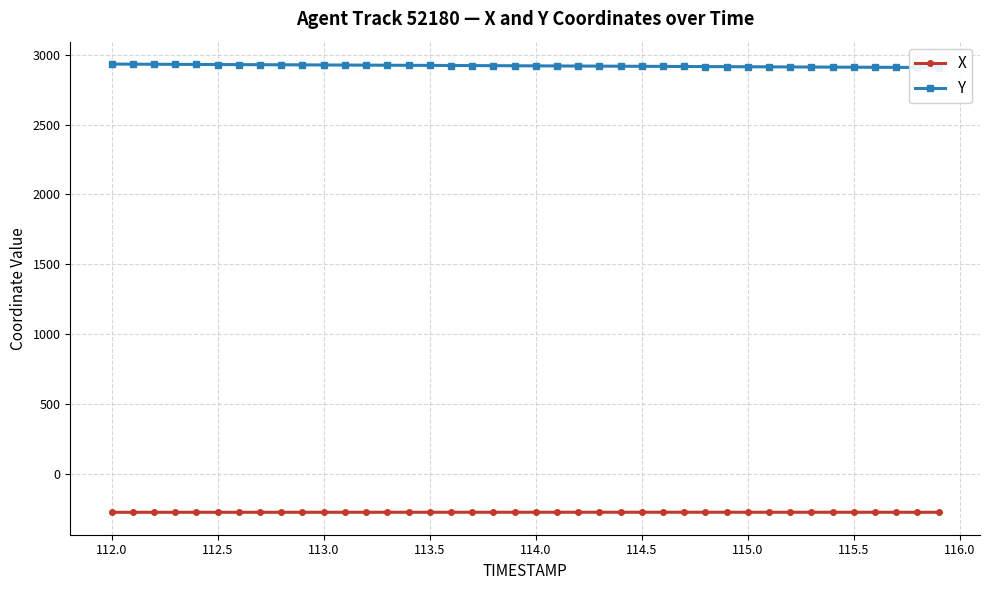

What is the average value of the Y series?

2920.0